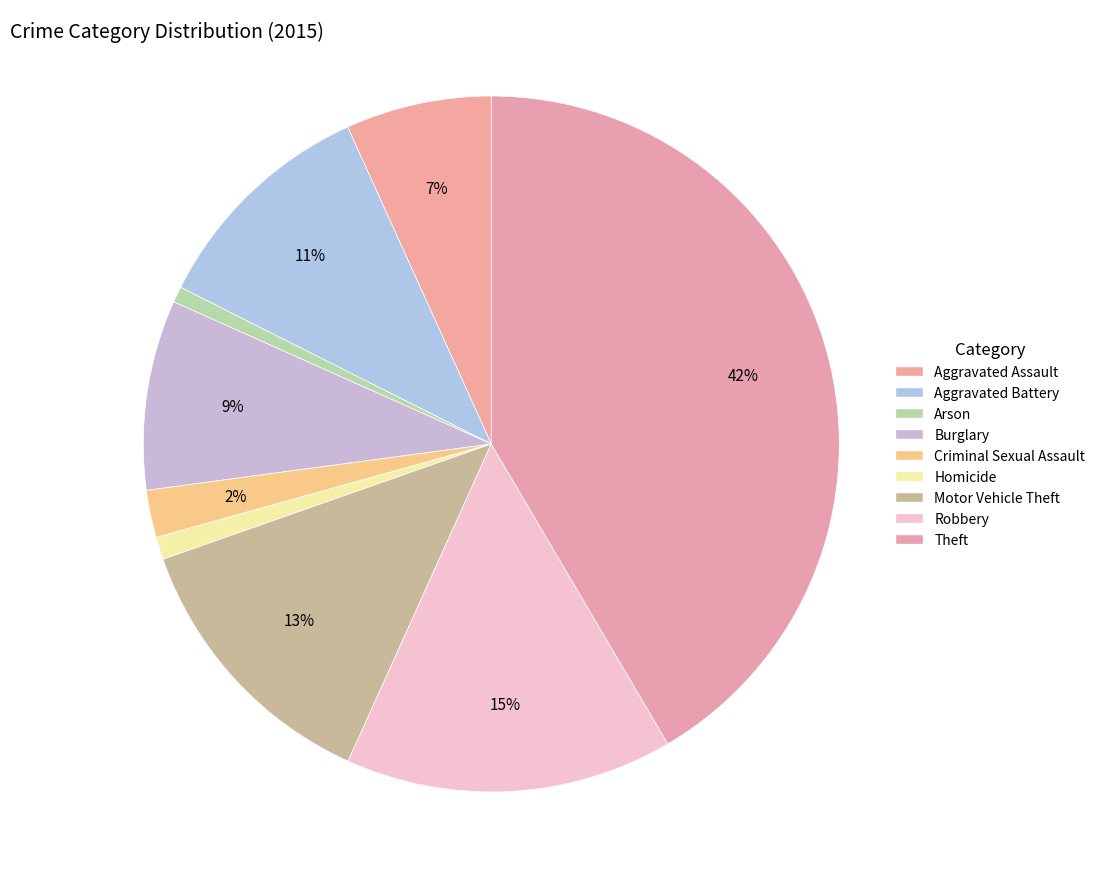

Between Aggravated Assault and Motor Vehicle Theft, which is larger?

Motor Vehicle Theft